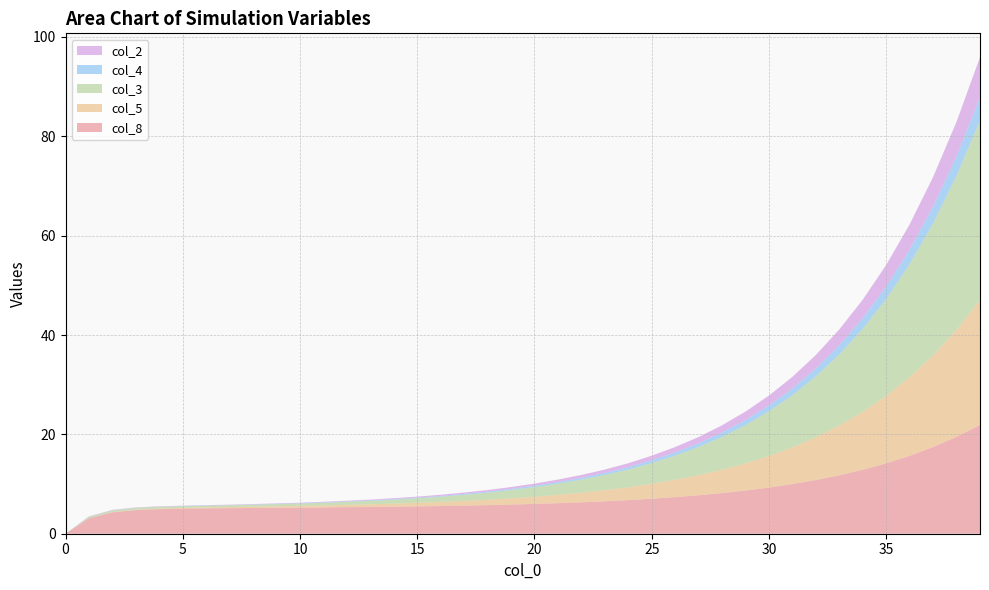

Reading left to right, what are all the values shown in this chart?

col_8: 0=0.0	1=3.1	2=4.3	3=4.8	4=5.0	5=5.0	6=5.1	7=5.1	8=5.2	9=5.2	10=5.2	11=5.3	12=5.3	13=5.4	14=5.4	15=5.5	16=5.6	17=5.7	18=5.8	19=5.9	20=6.0	21=6.2	22=6.3	23=6.5	24=6.8	25=7.0	26=7.4	27=7.7	28=8.2	29=8.7	30=9.3	31=10.0	32=10.8	33=11.8	34=12.9	35=14.2	36=15.7	37=17.4	38=19.5	39=21.9
col_5: 0=0.0	1=0.0	2=0.0	3=0.1	4=0.1	5=0.2	6=0.2	7=0.2	8=0.3	9=0.3	10=0.4	11=0.4	12=0.5	13=0.6	14=0.6	15=0.7	16=0.8	17=0.9	18=1.1	19=1.3	20=1.4	21=1.7	22=1.9	23=2.2	24=2.6	25=3.0	26=3.5	27=4.0	28=4.7	29=5.5	30=6.3	31=7.4	32=8.6	33=10.0	34=11.7	35=13.6	36=15.8	37=18.5	38=21.5	39=25.1
col_3: 0=0.0	1=0.3	2=0.4	3=0.4	4=0.3	5=0.3	6=0.3	7=0.3	8=0.4	9=0.4	10=0.5	11=0.5	12=0.6	13=0.7	14=0.8	15=0.9	16=1.1	17=1.2	18=1.4	19=1.7	20=1.9	21=2.3	22=2.6	23=3.1	24=3.6	25=4.2	26=4.9	27=5.7	28=6.6	29=7.7	30=9.0	31=10.5	32=12.3	33=14.3	34=16.7	35=19.5	36=22.8	37=26.6	38=31.0	39=36.2
col_4: 0=0.0	1=0.0	2=0.0	3=0.0	4=0.0	5=0.0	6=0.0	7=0.0	8=0.1	9=0.1	10=0.1	11=0.1	12=0.1	13=0.1	14=0.1	15=0.1	16=0.1	17=0.2	18=0.2	19=0.2	20=0.3	21=0.3	22=0.4	23=0.4	24=0.5	25=0.6	26=0.7	27=0.8	28=0.9	29=1.0	30=1.2	31=1.4	32=1.6	33=1.9	34=2.2	35=2.5	36=2.9	37=3.4	38=4.0	39=4.7
col_2: 0=0.0	1=0.1	2=0.1	3=0.1	4=0.1	5=0.1	6=0.1	7=0.1	8=0.1	9=0.1	10=0.1	11=0.1	12=0.1	13=0.1	14=0.2	15=0.2	16=0.2	17=0.3	18=0.3	19=0.4	20=0.4	21=0.5	22=0.6	23=0.7	24=0.8	25=0.9	26=1.1	27=1.3	28=1.5	29=1.7	30=2.0	31=2.3	32=2.7	33=3.2	34=3.7	35=4.3	36=5.1	37=5.9	38=6.9	39=8.1